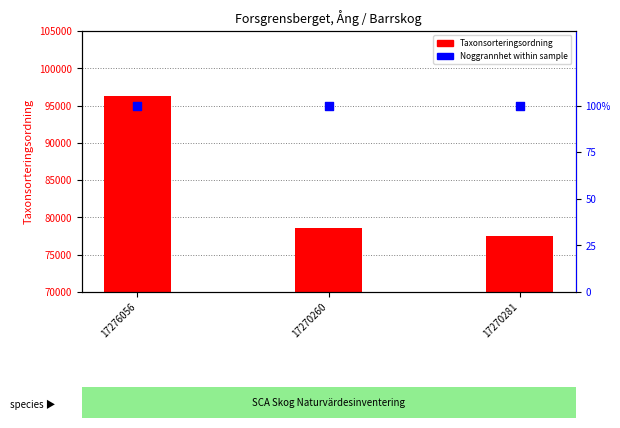

Is the value of Taxonsorteringsordning at 17270260 greater than the value of Noggrannhet (% of max) at 17270281?

Yes